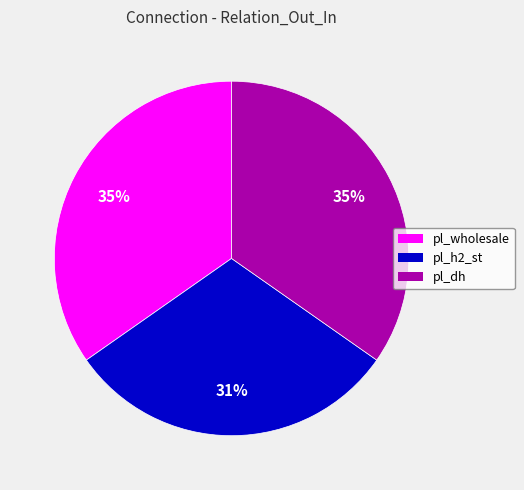

Does pl_dh account for over 50% of the chart?

No